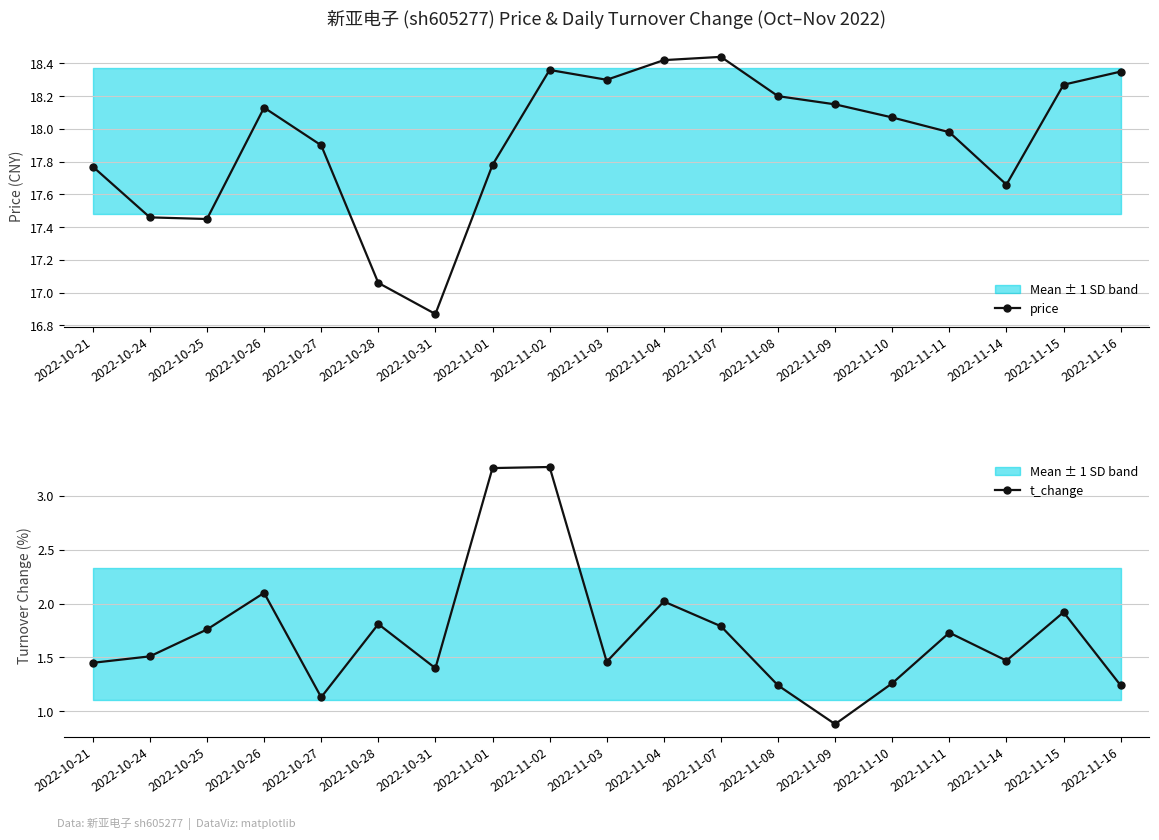

At which category does t_change reach its first local peak?

2022-10-26